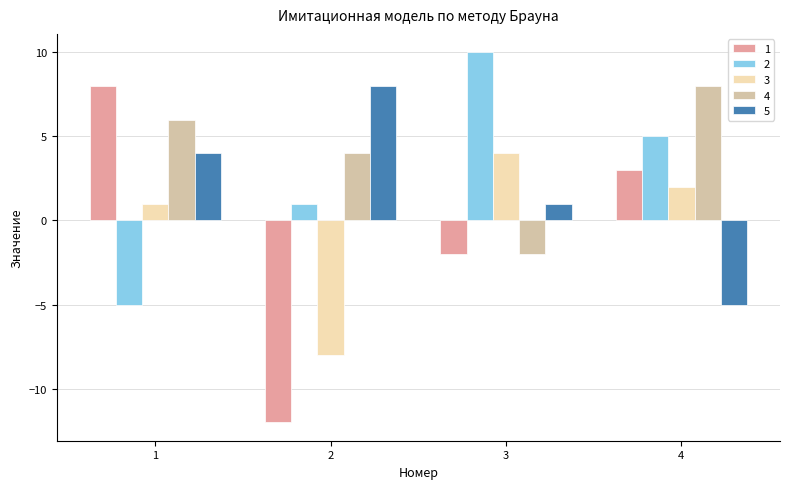

At which label does 1 first exceed 3?

1